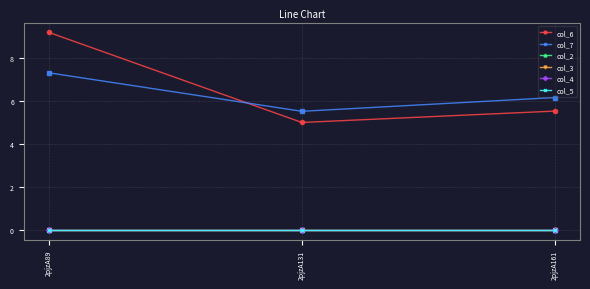

True or false: col_4 has a value of 0.0 at 2pjzA161.

True